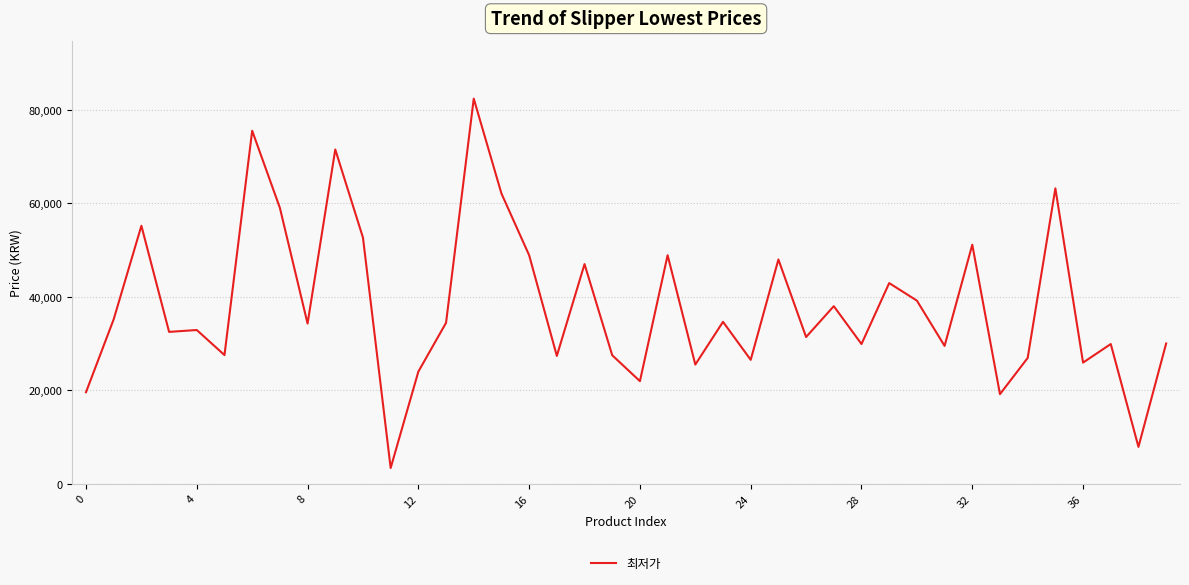

Does the chart have visible grid lines?

Yes